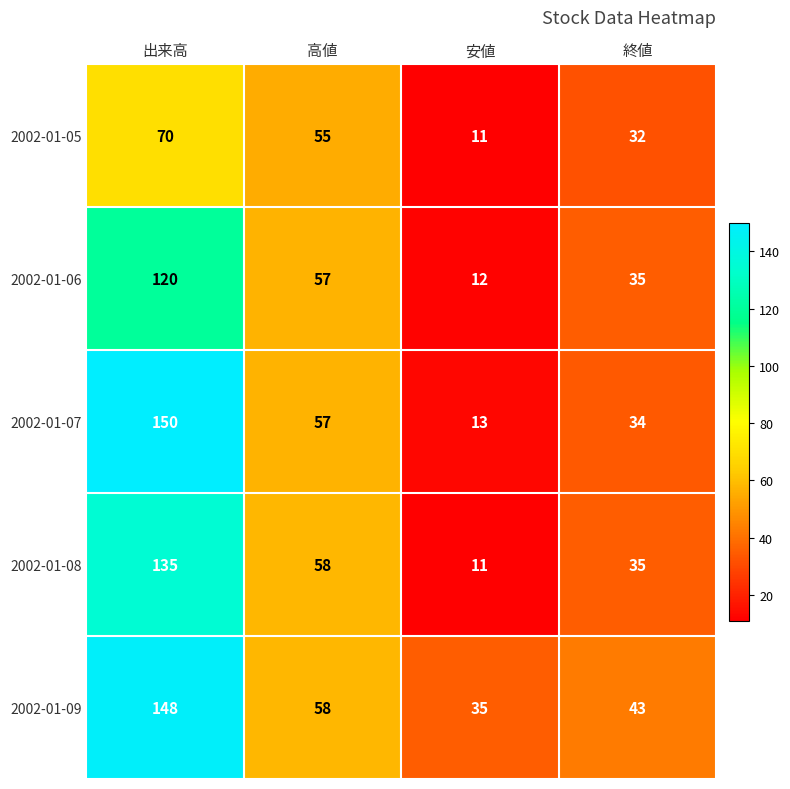

What is the difference between the highest and lowest values at 高値?

3